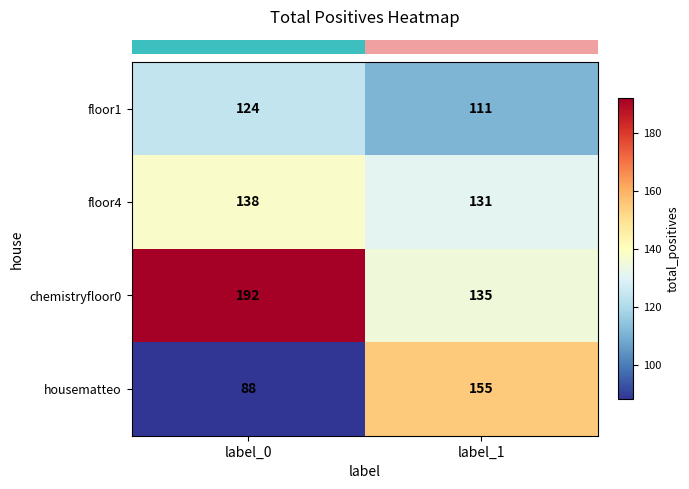

The value of chemistryfloor0 at label_0 is 80. True or false?

False